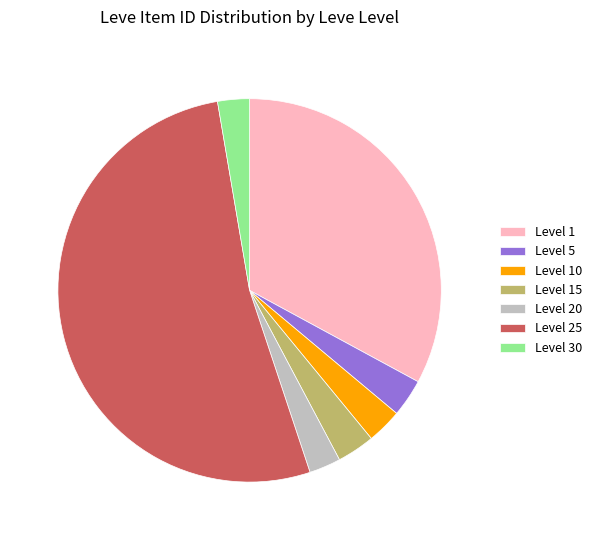

What is the largest slice in the pie chart?

Level 25